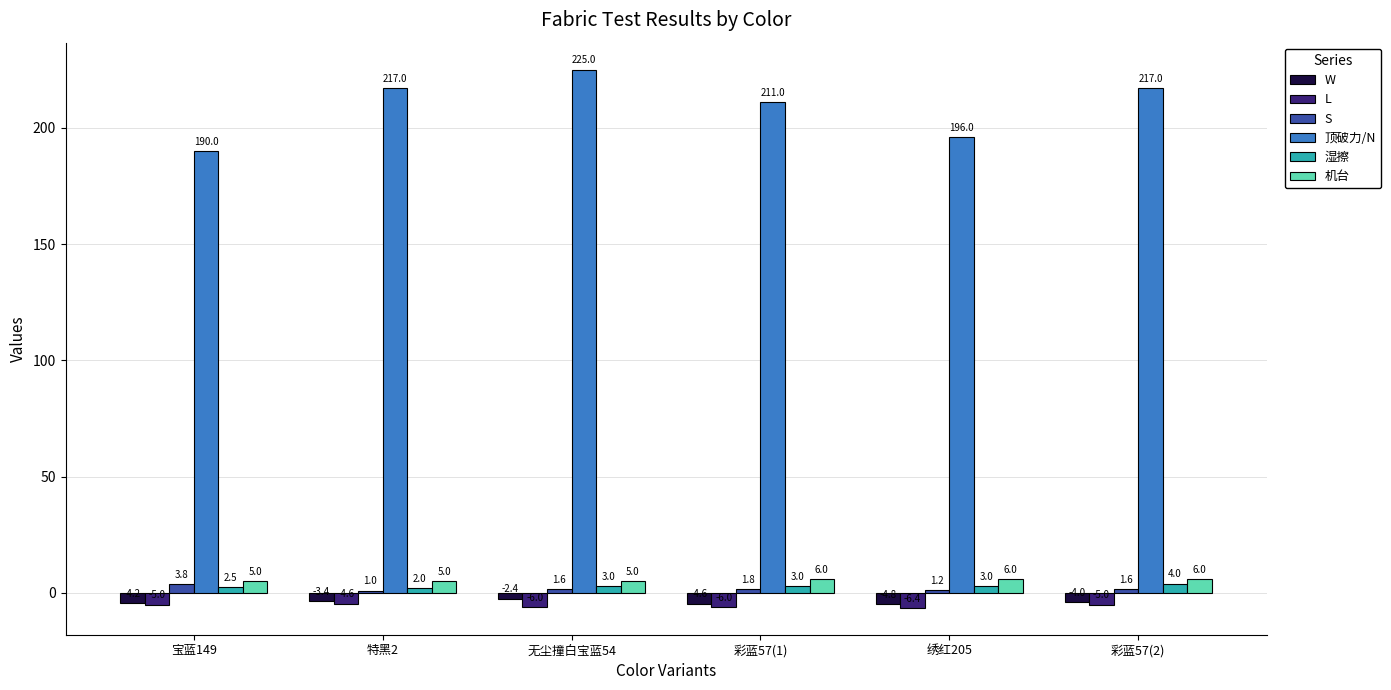

What is the average value of the 湿擦 series?

2.9